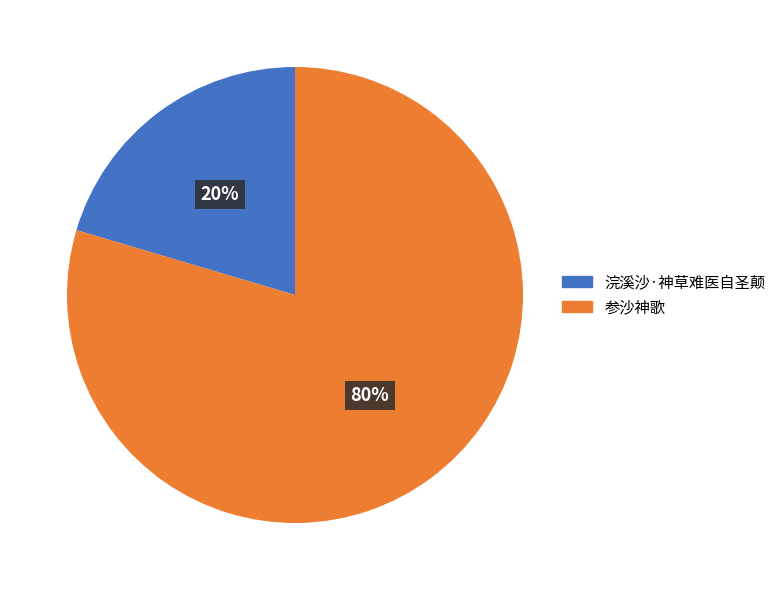

To the nearest percent, what is the average slice percentage?

50%